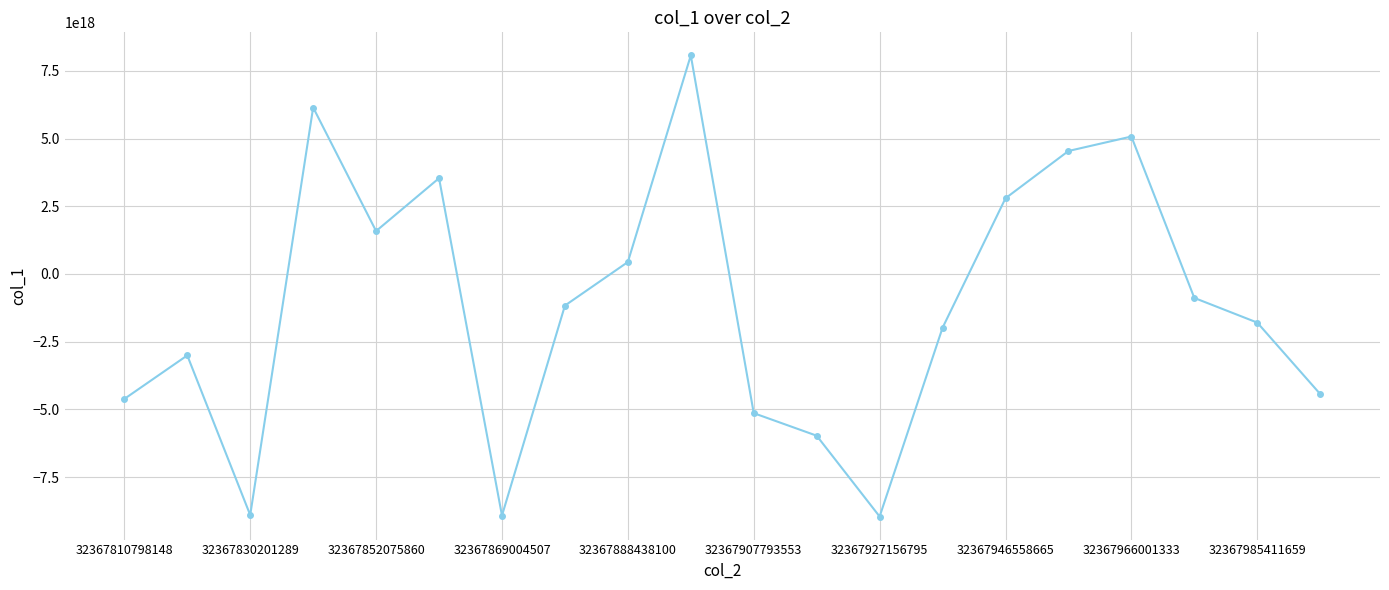

True or false: there are more than 0 points higher than both neighbors.

True